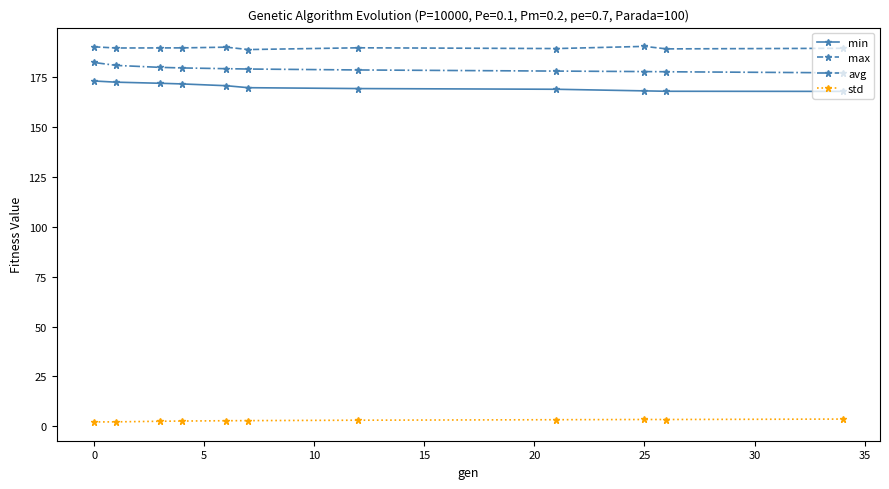

What is the difference between the maximum and minimum values in the max series?

1.6